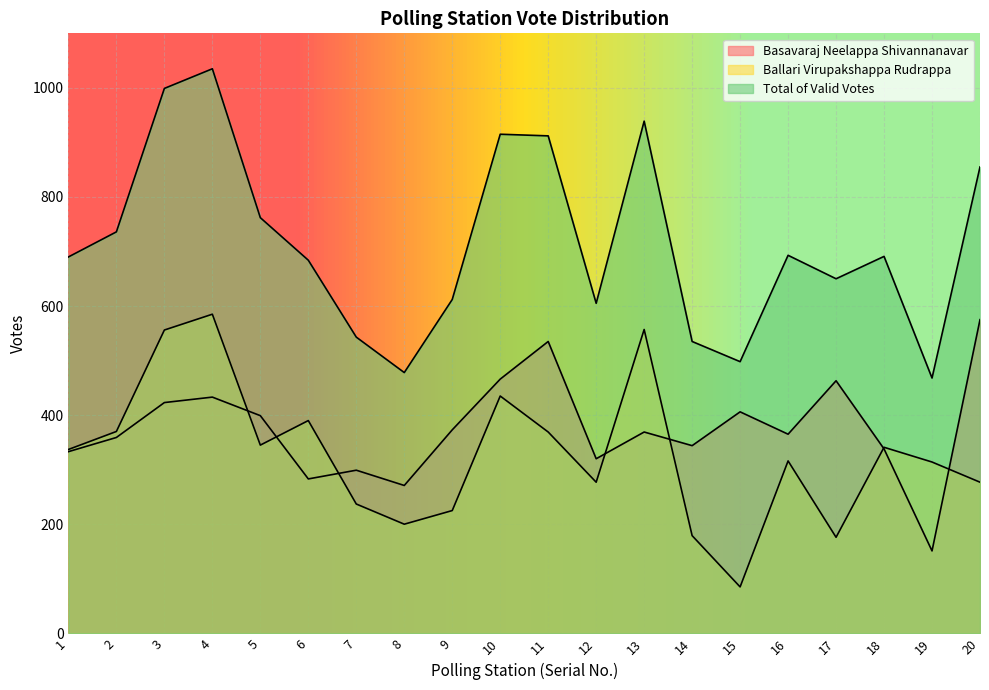

Reading left to right, transcribe all the data shown in this chart.

Basavaraj Neelappa Shivannanavar: 333	359	423	433	399	283	299	271	373	466	535	320	369	344	406	365	463	338	151	575
Ballari Virupakshappa Rudrappa: 337	370	556	585	345	390	237	200	225	435	369	277	557	179	85	316	176	341	314	277
Total of Valid Votes: 690	736	999	1035	762	684	543	478	612	915	912	605	939	535	498	693	650	691	468	855